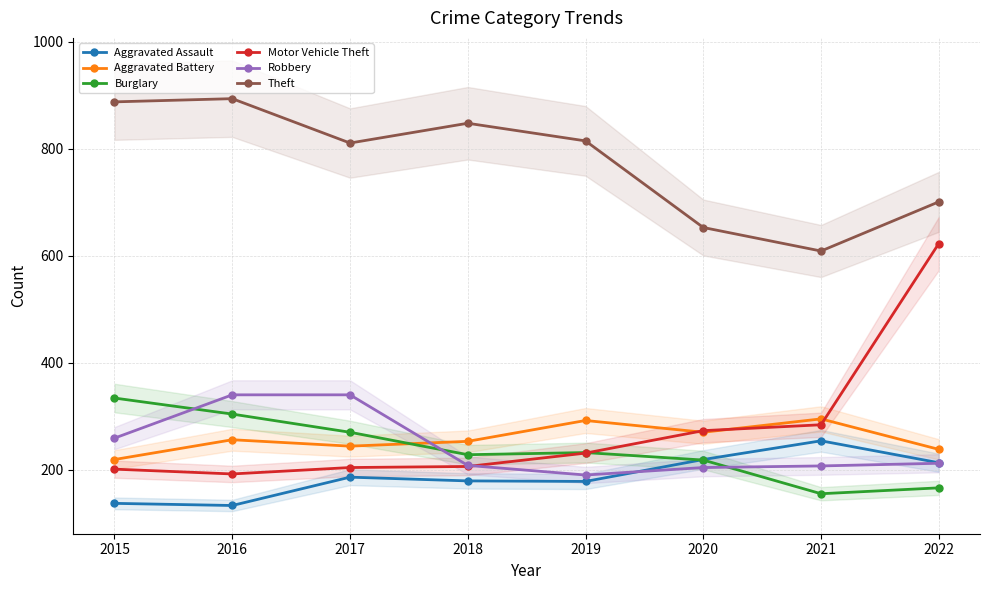

Where does the Robbery series first go above 212?

2015